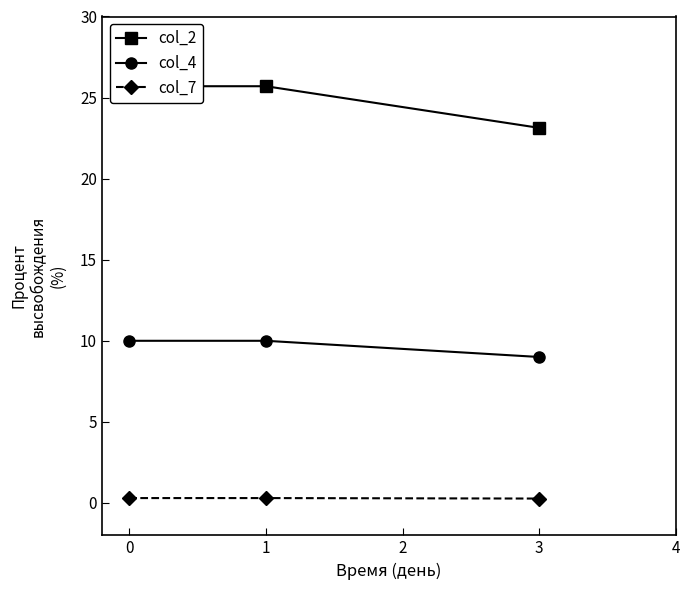

What is the maximum value shown in the chart?

25.7